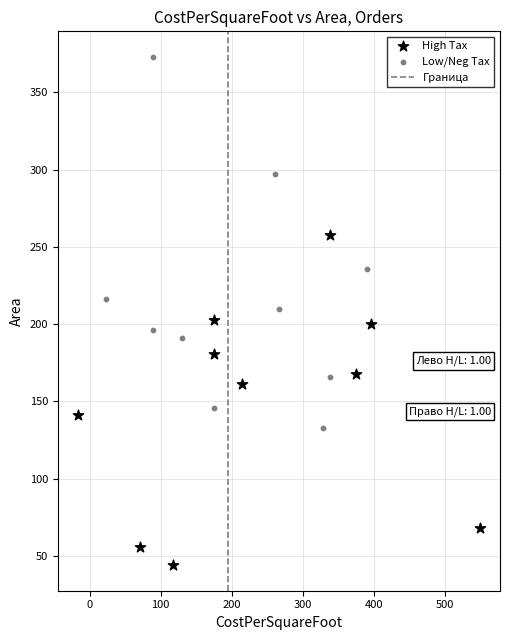

Which series contains the highest Y value?

Low/Neg Tax